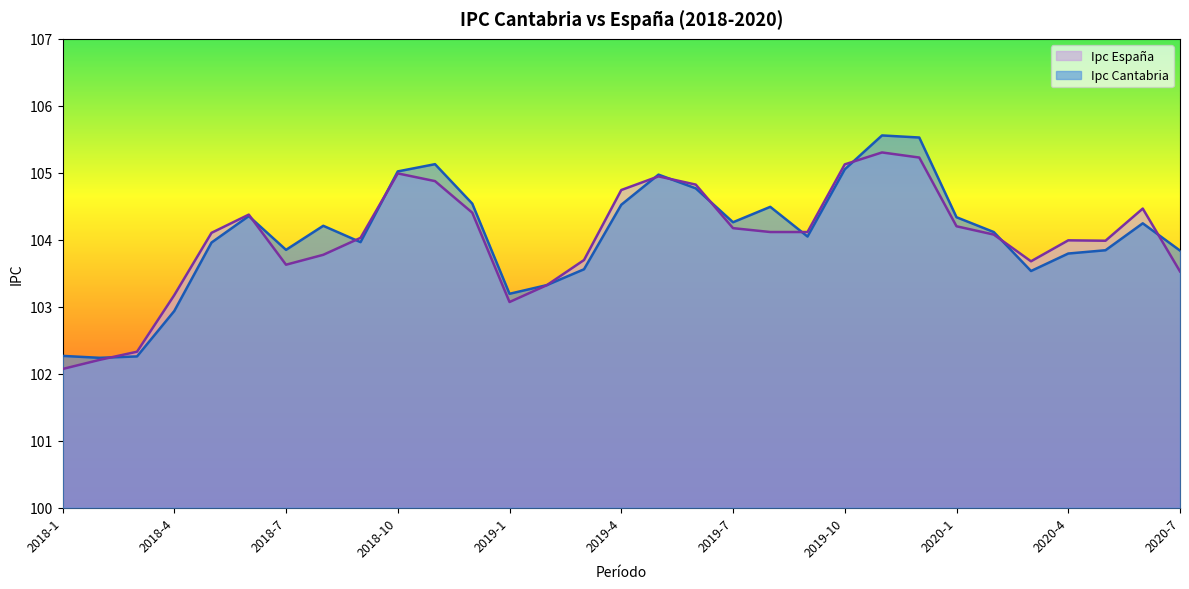

Reading left to right, transcribe all the data shown in this chart.

Ipc Cantabria: 102.3	102.2	102.3	102.9	104.0	104.4	103.8	104.2	104.0	105.0	105.1	104.5	103.2	103.3	103.6	104.5	105.0	104.8	104.3	104.5	104.0	105.1	105.6	105.5	104.3	104.1	103.5	103.8	103.8	104.2	103.8
Ipc España: 102.1	102.2	102.3	103.2	104.1	104.4	103.6	103.8	104.0	105.0	104.9	104.4	103.1	103.3	103.7	104.7	104.9	104.8	104.2	104.1	104.1	105.1	105.3	105.2	104.2	104.1	103.7	104.0	104.0	104.5	103.5